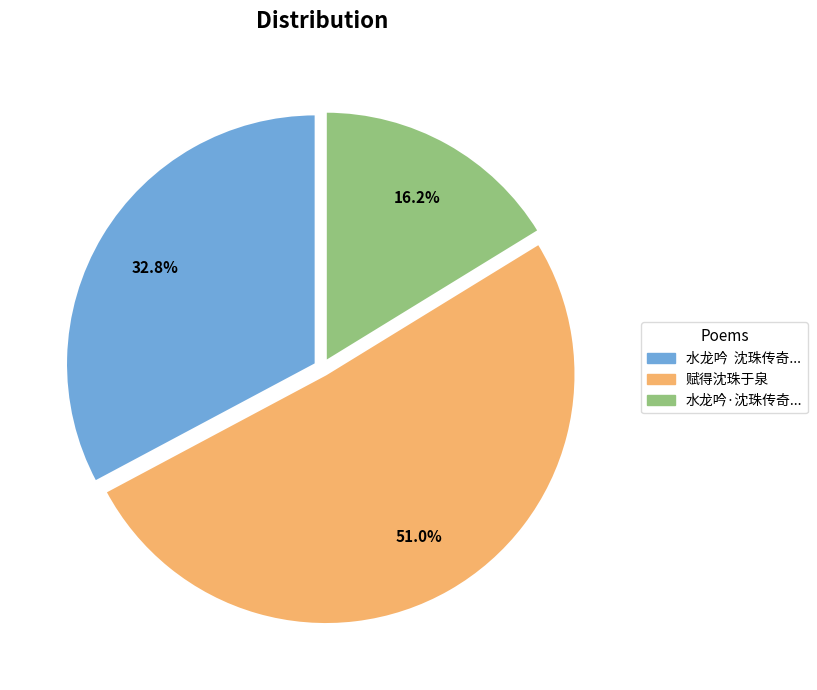

What is the majority slice?

赋得沈珠于泉